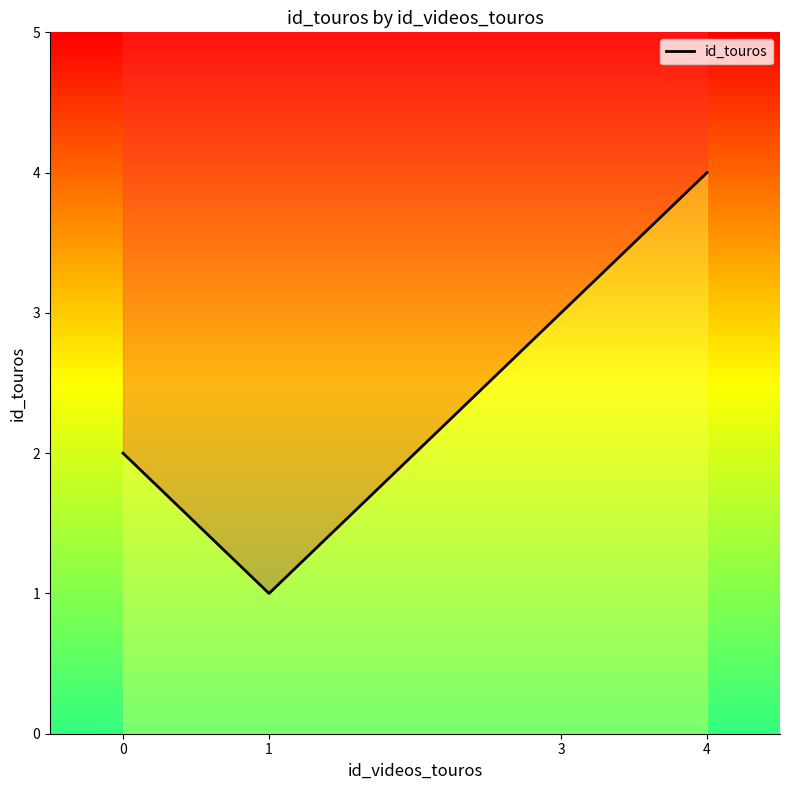

Rank the categories by value from highest to lowest.

4, 3, 0, 1